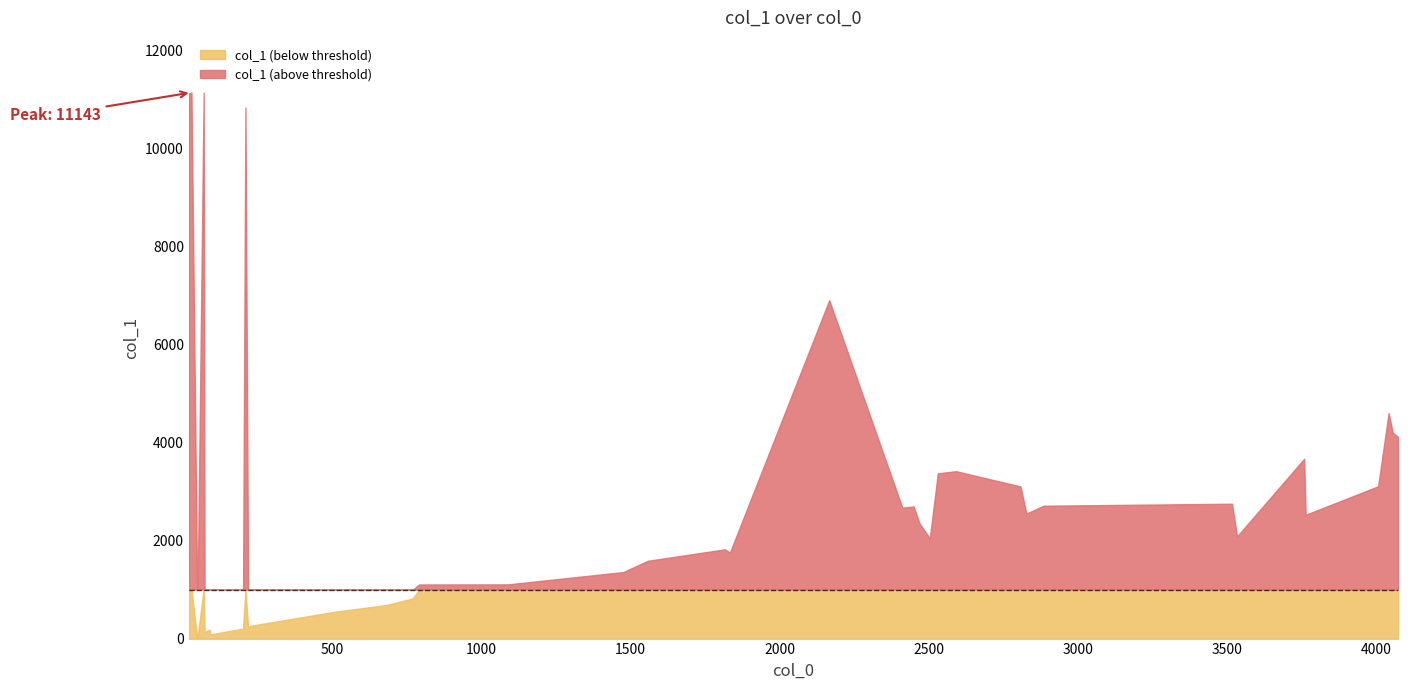

Does the chart display data point markers on the line(s)?

No